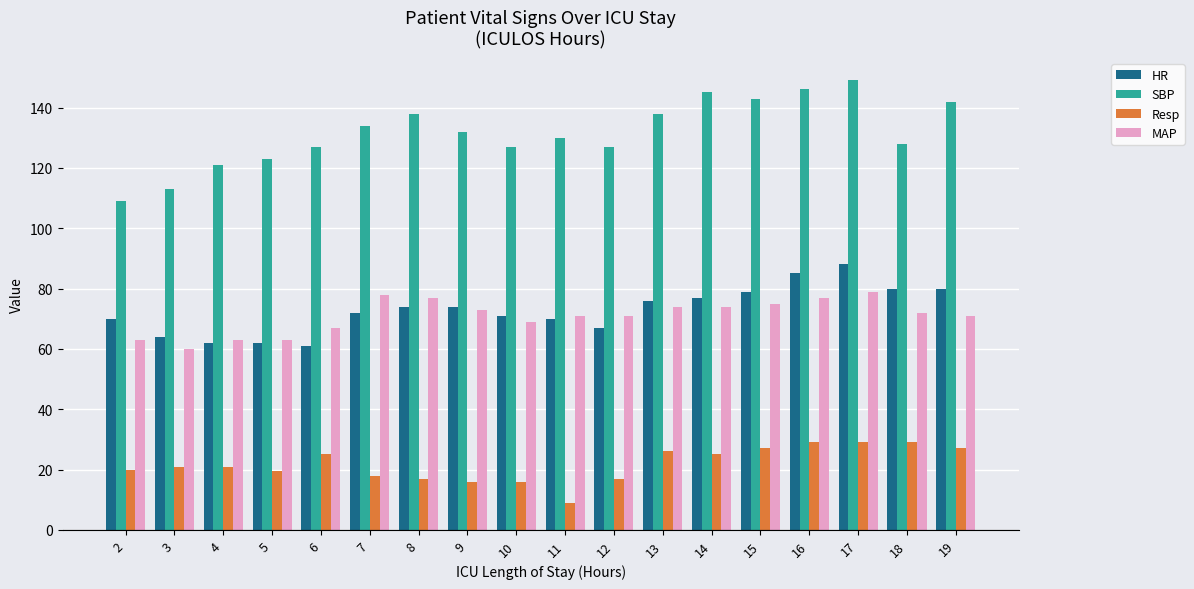

At which category does the chart reach its peak across all series?

17